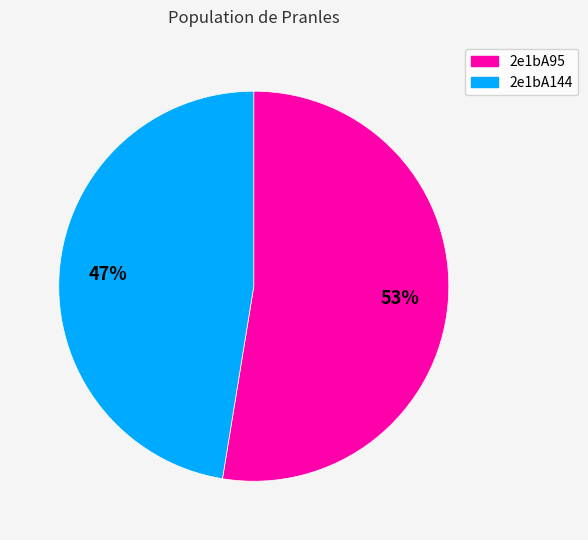

How many slices are in this pie chart?

2